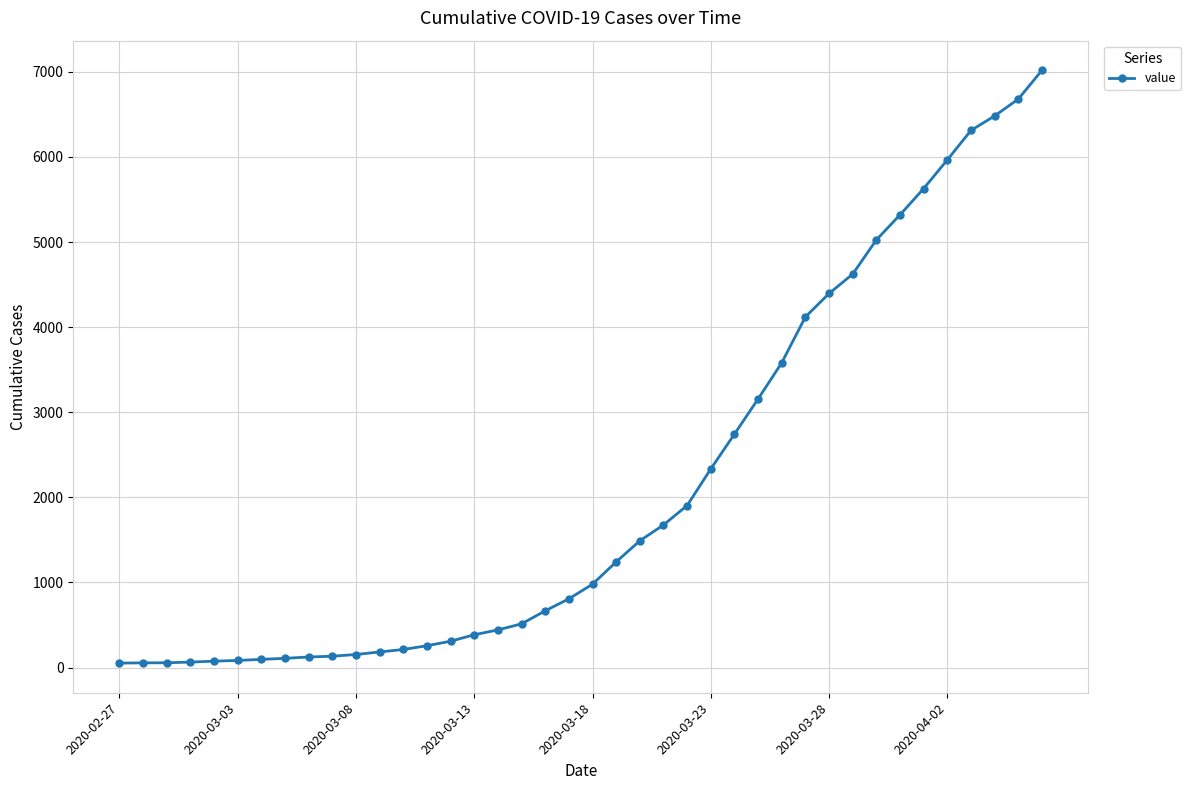

What is the maximum value shown in the chart?

7017